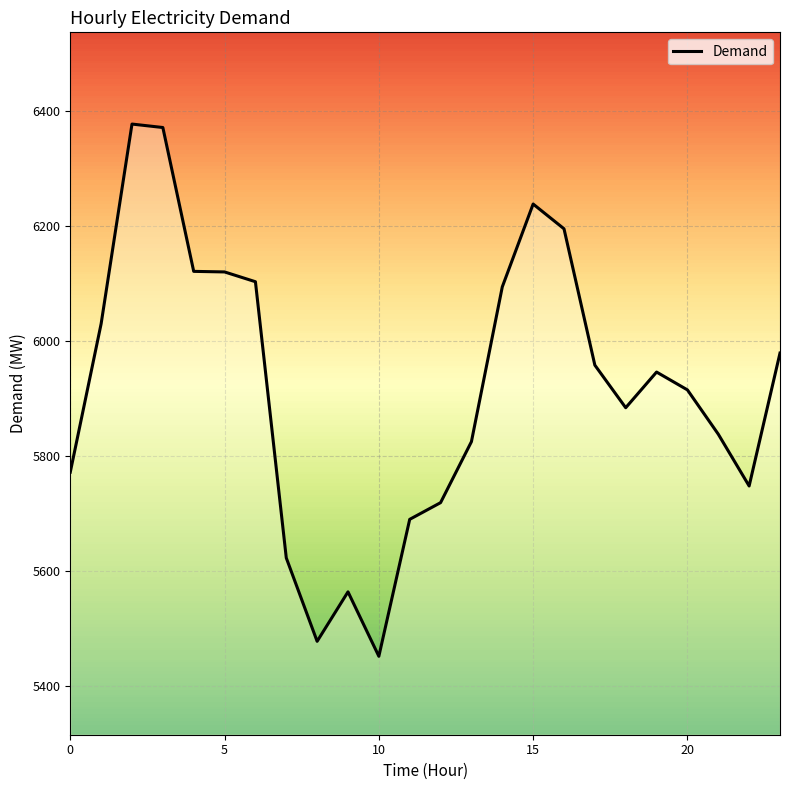

The value at 20 is 3472. True or false?

False